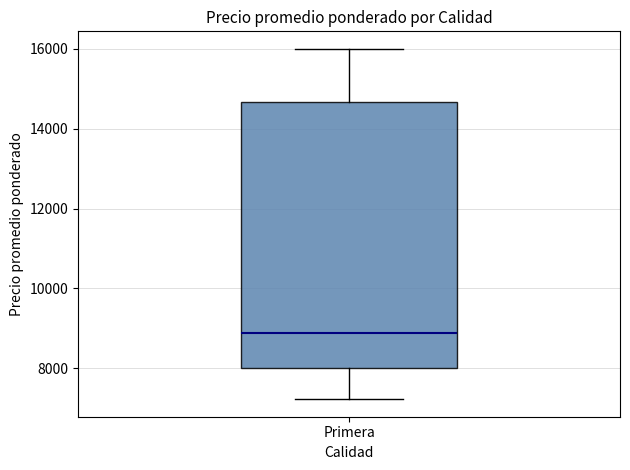

Where does the lower whisker of the box for Primera end on the y-axis? The values are not printed on the chart, so give them approximately, as read against the axis.

7200